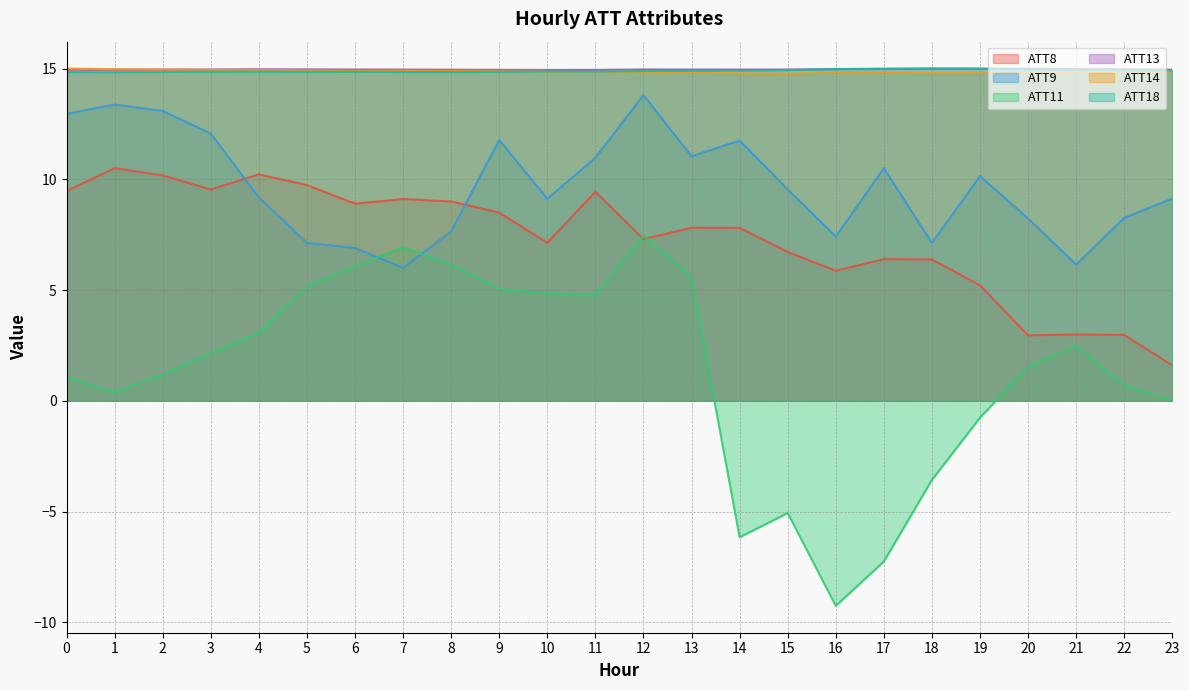

How many series are shown in this chart?

6